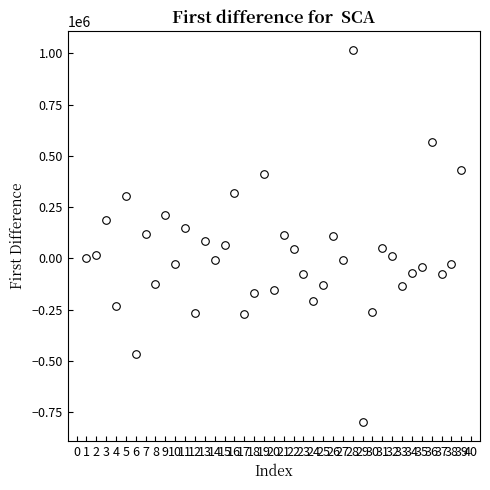

What is the range of X values (max minus min)?

38